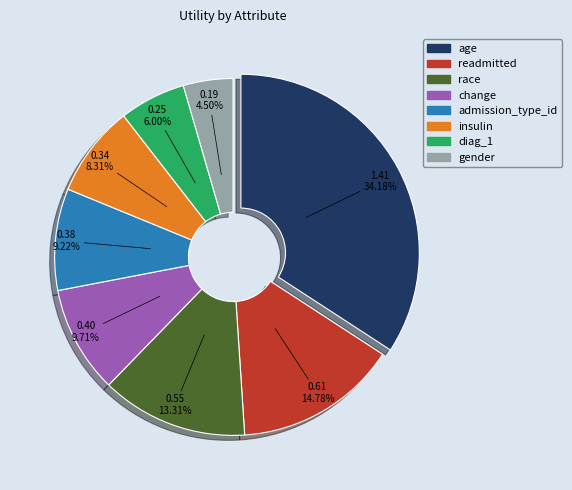

To the nearest percent, what percentage of the pie is diag_1?

6%